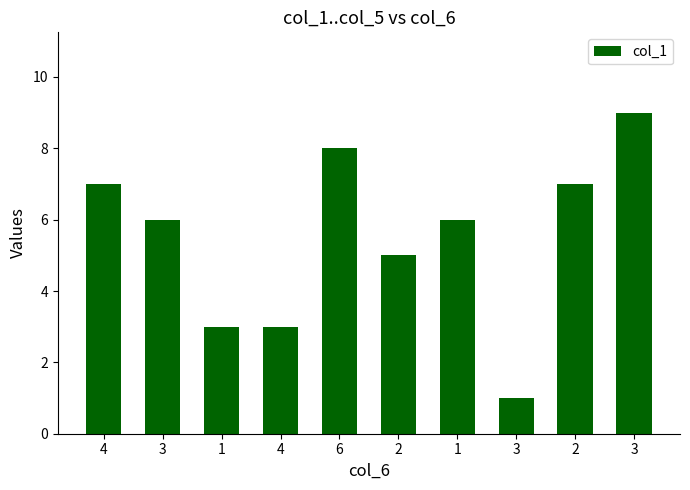

How many bars are there in total?

10